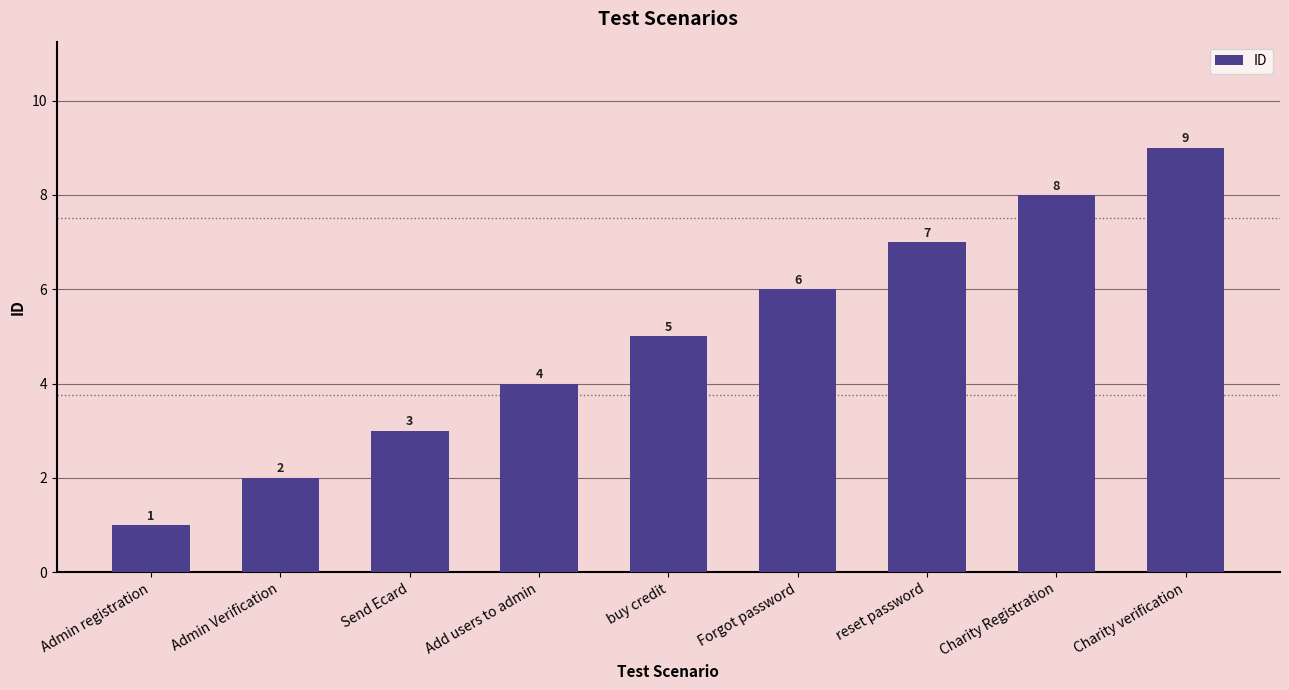

Are the bars horizontal?

No